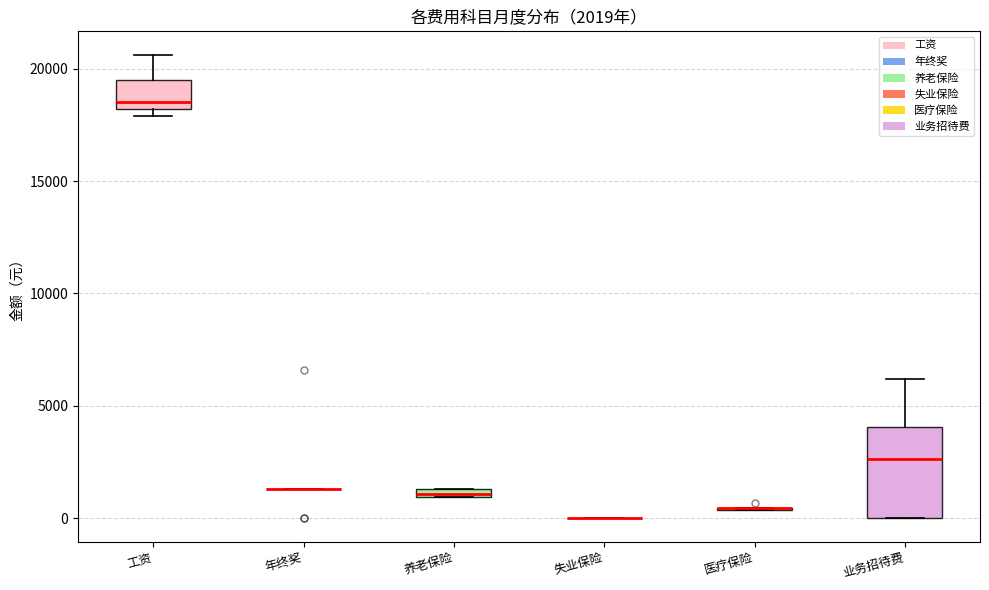

Comparing the boxes themselves (not the whiskers), which one is the tallest?

业务招待费